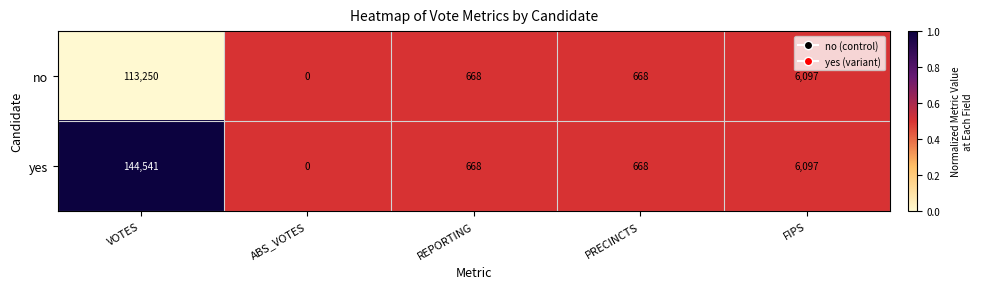

Reading left to right, list all the values displayed in this chart.

no: VOTES=113250	ABS_VOTES=0	REPORTING=668	PRECINCTS=668	FIPS=6097
yes: VOTES=144541	ABS_VOTES=0	REPORTING=668	PRECINCTS=668	FIPS=6097